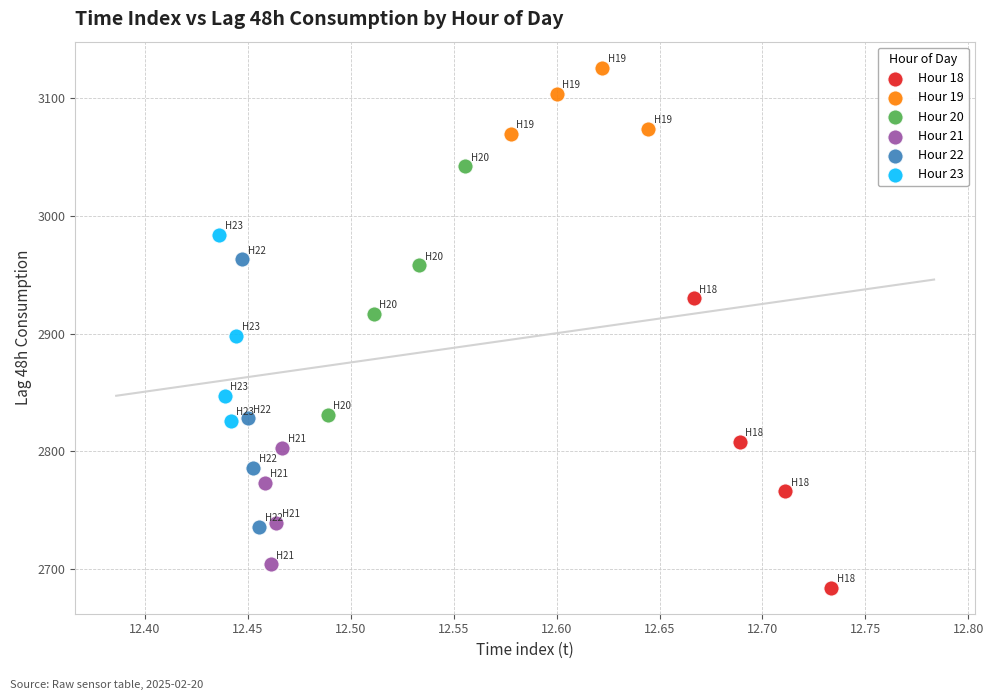

What are all the series names shown in the legend?

Hour 18, Hour 19, Hour 20, Hour 21, Hour 22, Hour 23